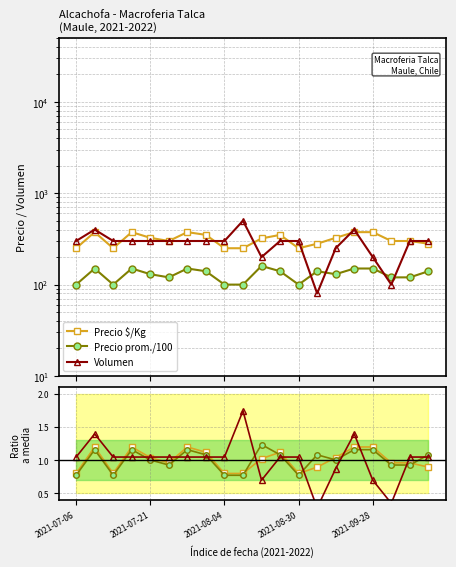

Rank the series at 15 from lowest to highest value.

Precio prom ratio, Precio $/Kg ratio, Volumen ratio, Precio prom./100, Precio $/Kg, Volumen